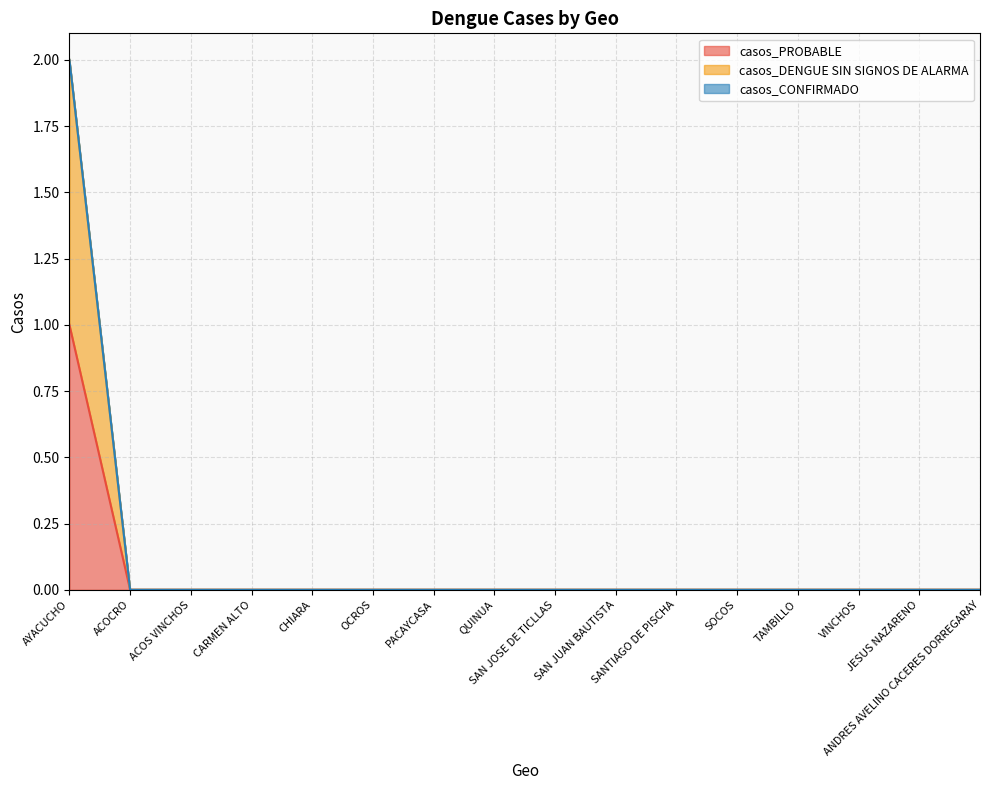

What is the label of the 11th point from the right?

OCROS